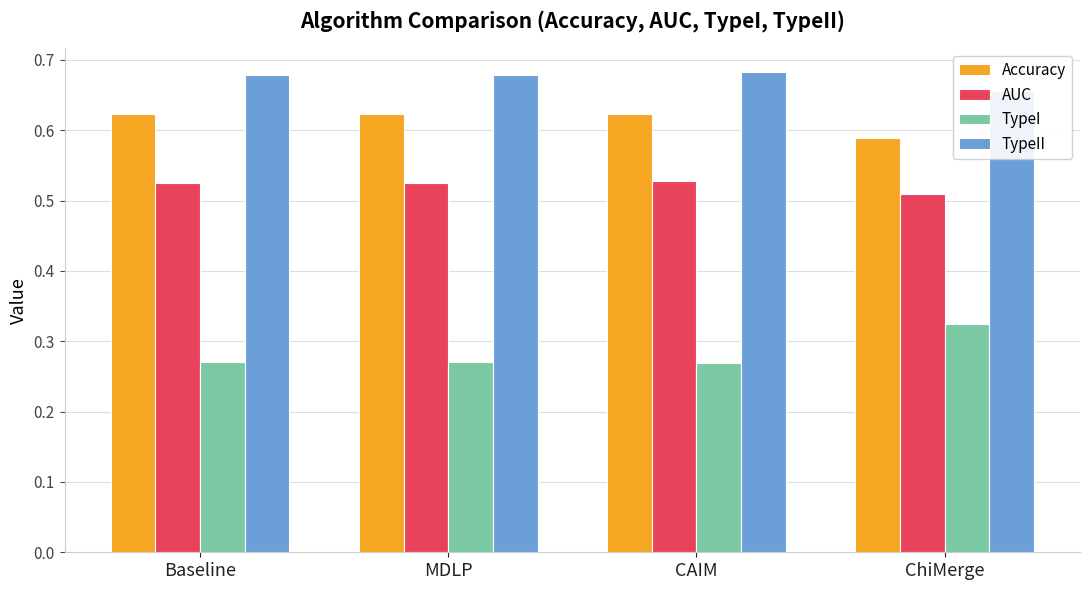

What is the lowest value of the TypeI series?

0.3